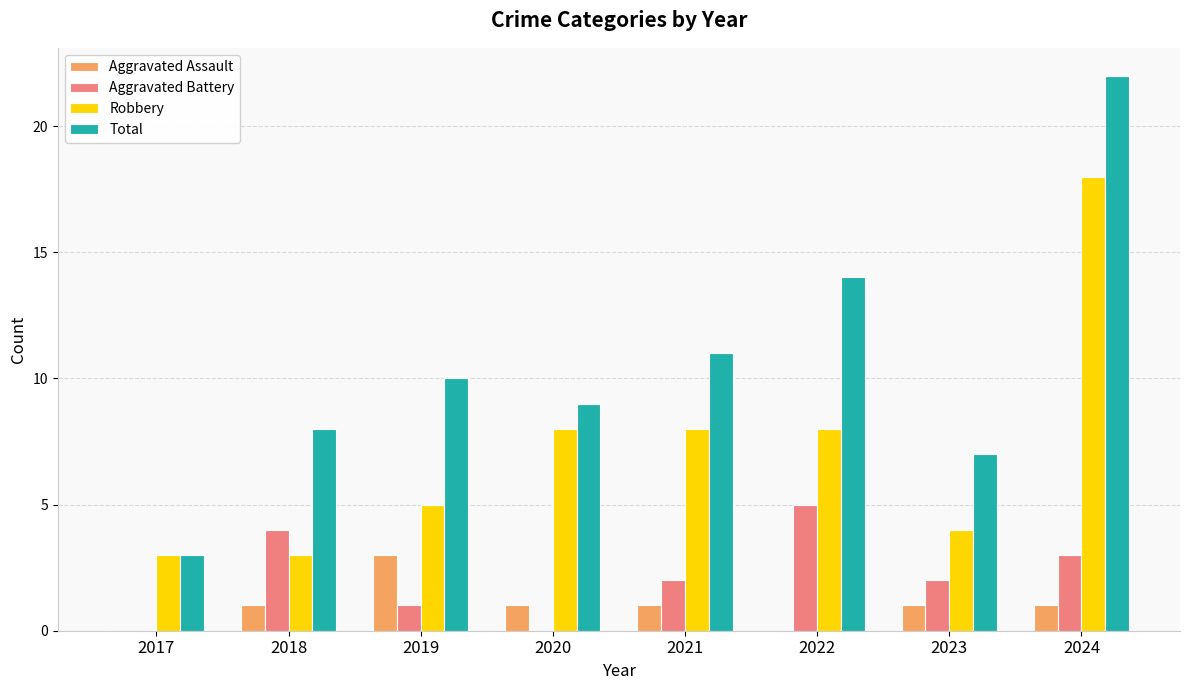

Which label corresponds to the largest value in the chart?

2024